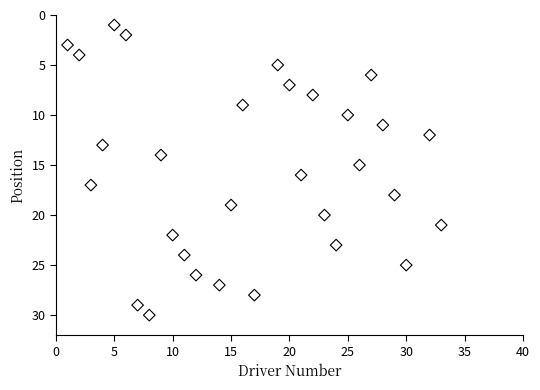

What is the range of X values (max minus min)?

32